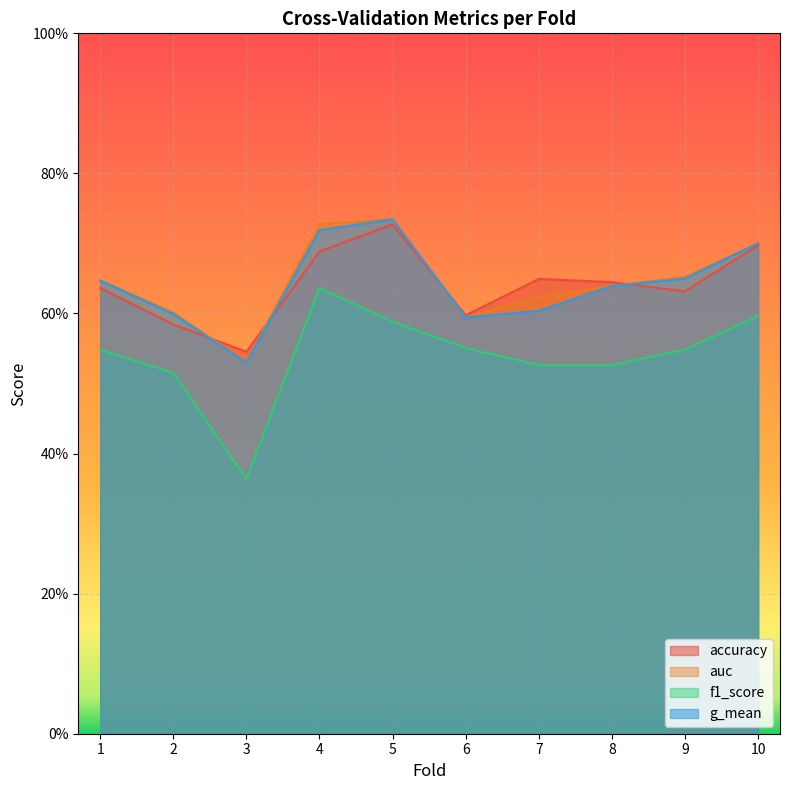

What is the value of the f1_score point at the 1st from the left?

0.5